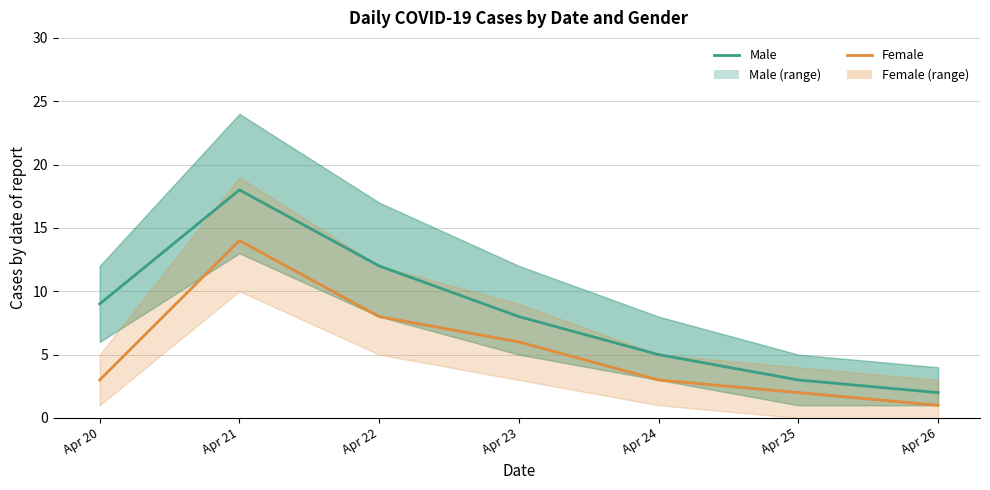

What is the value of the Female point at the 2nd from the left?

14